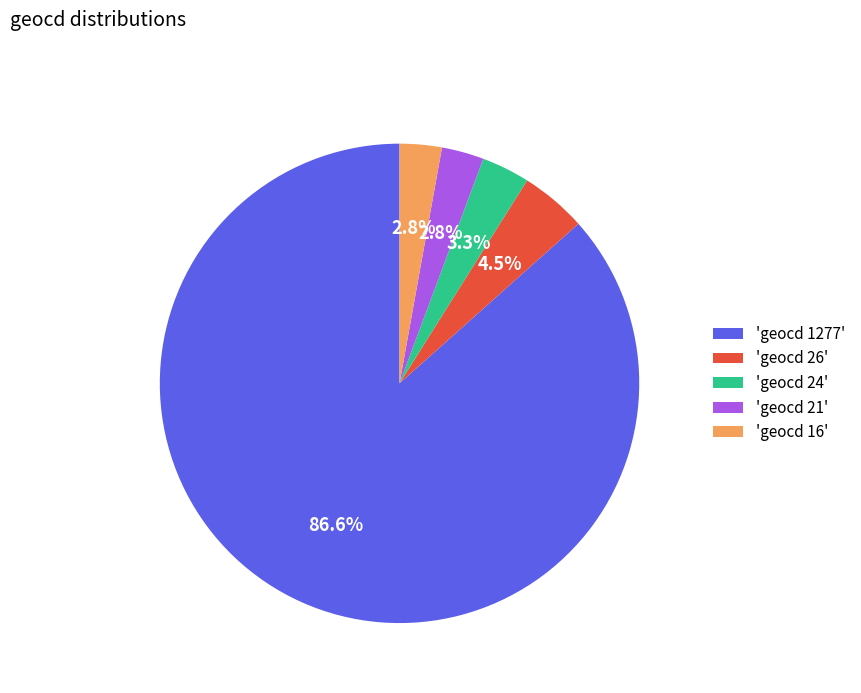

Does any single category account for the majority?

Yes